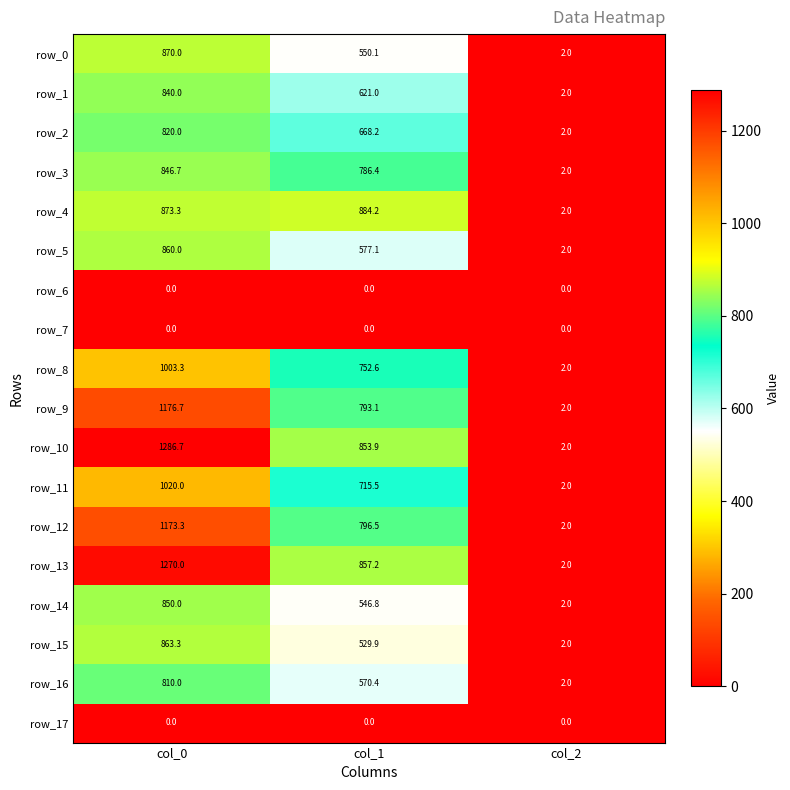

Which series has the largest range (max minus min)?

row_10